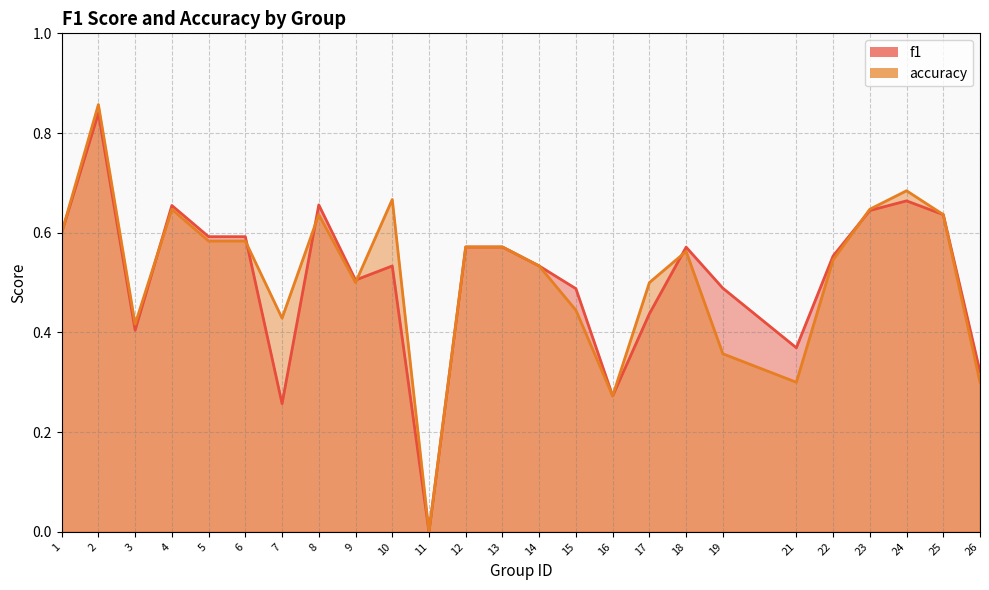

What are all the series names shown in the legend?

f1, accuracy